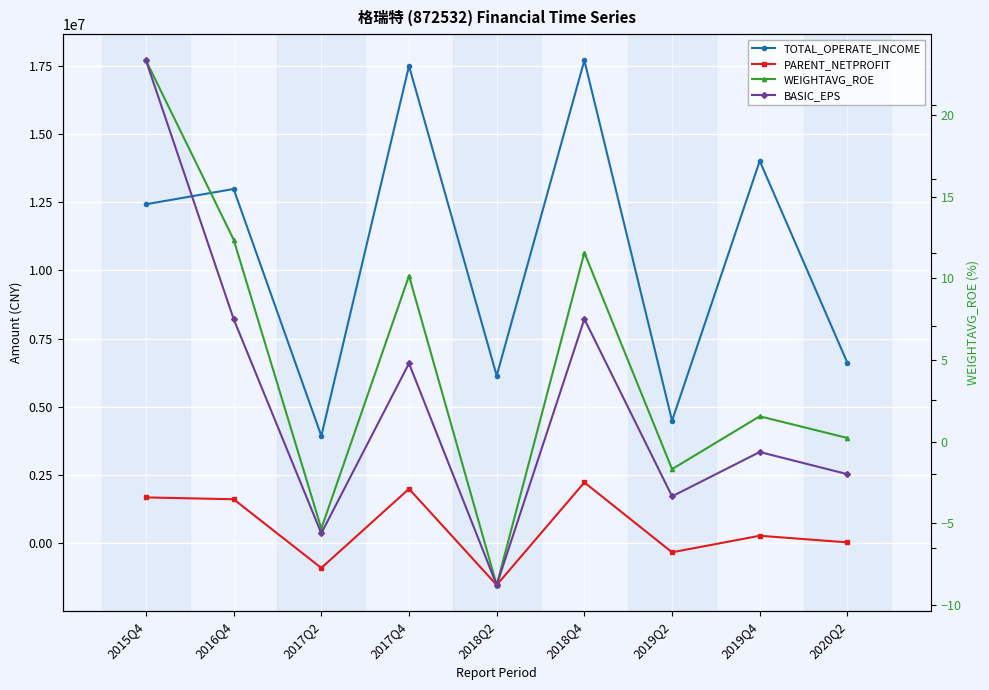

Reading right to left, extract all data points from this chart.

TOTAL_OPERATE_INCOME: 2020Q2=6611418.8	2019Q4=14013379.5	2019Q2=4491883.8	2018Q4=17697435.1	2018Q2=6143712.9	2017Q4=17495097.5	2017Q2=3934580.7	2016Q4=12985422.9	2015Q4=12425313.2
PARENT_NETPROFIT: 2020Q2=34620.0	2019Q4=276768.9	2019Q2=-328732.2	2018Q4=2231481.7	2018Q2=-1528031.1	2017Q4=1996711.6	2017Q2=-903327.7	2016Q4=1615135.3	2015Q4=1682128.8
WEIGHTAVG_ROE: 2020Q2=0.2	2019Q4=1.6	2019Q2=-1.7	2018Q4=11.6	2018Q2=-8.8	2017Q4=10.2	2017Q2=-5.3	2016Q4=12.4	2015Q4=23.4
BASIC_EPS: 2020Q2=0.0	2019Q4=0.0	2019Q2=-0.0	2018Q4=0.2	2018Q2=-0.1	2017Q4=0.1	2017Q2=-0.1	2016Q4=0.2	2015Q4=0.6